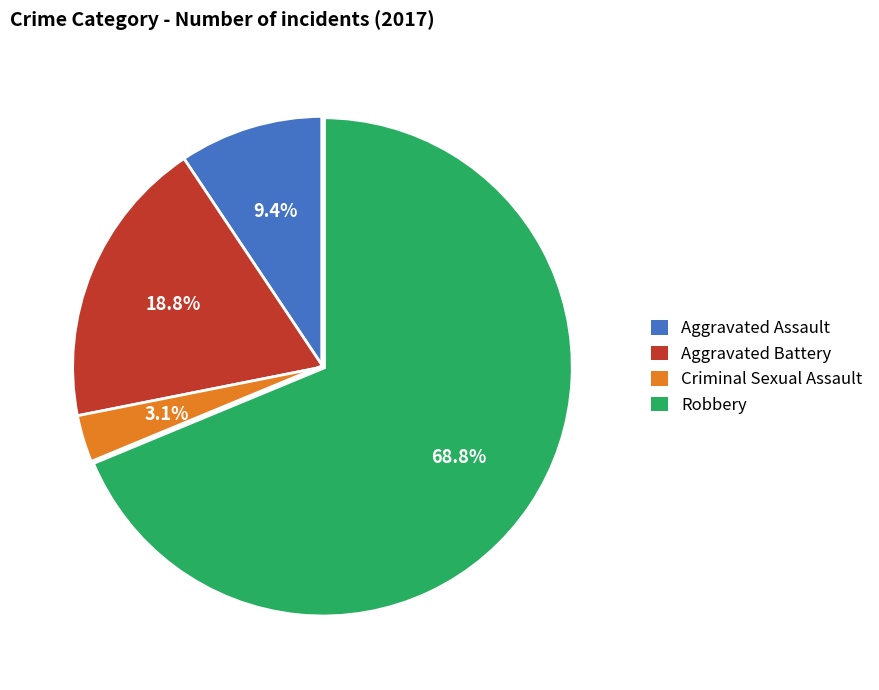

Which category has the biggest portion of the pie?

Robbery